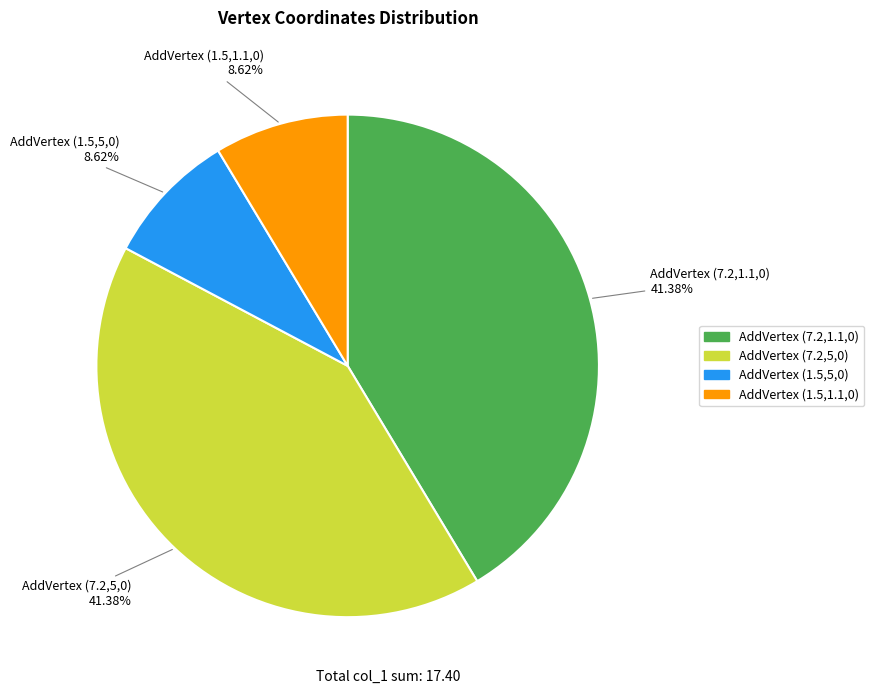

Does AddVertex (7.2,1.1,0) account for over 50% of the chart?

No